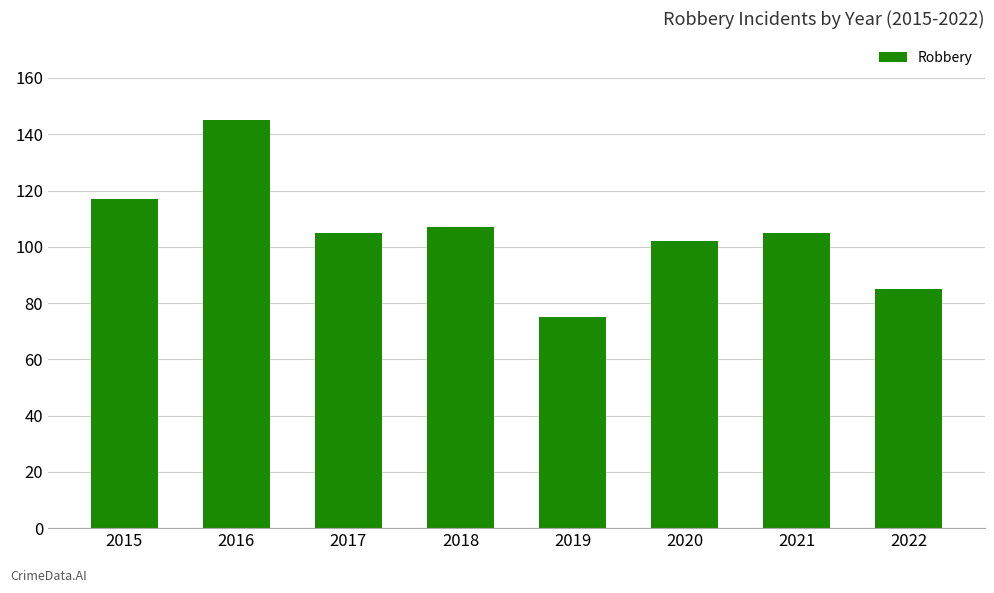

What is the difference between the maximum and minimum values?

70